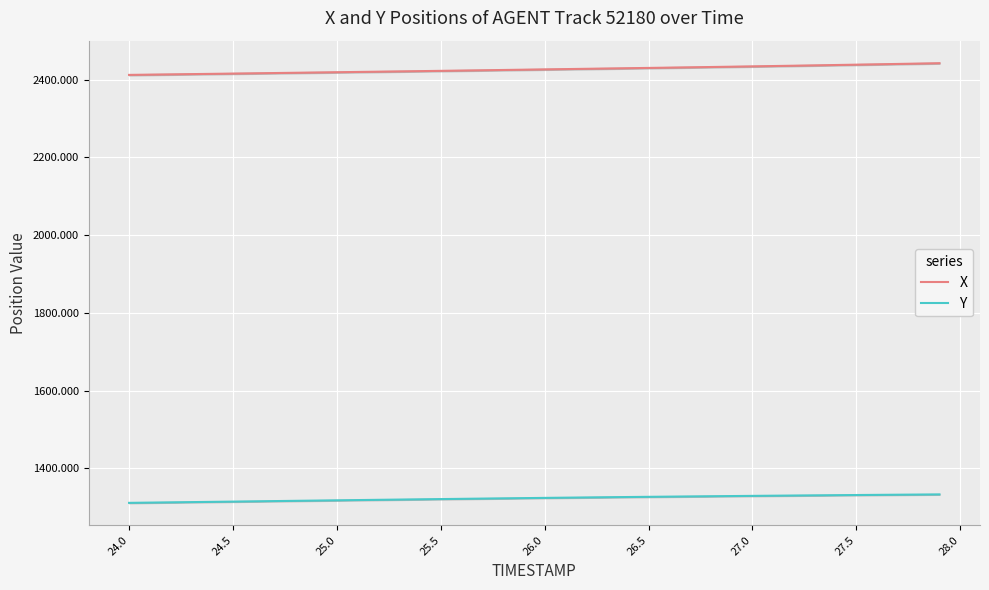

True or false: X and Y cross at least once.

False